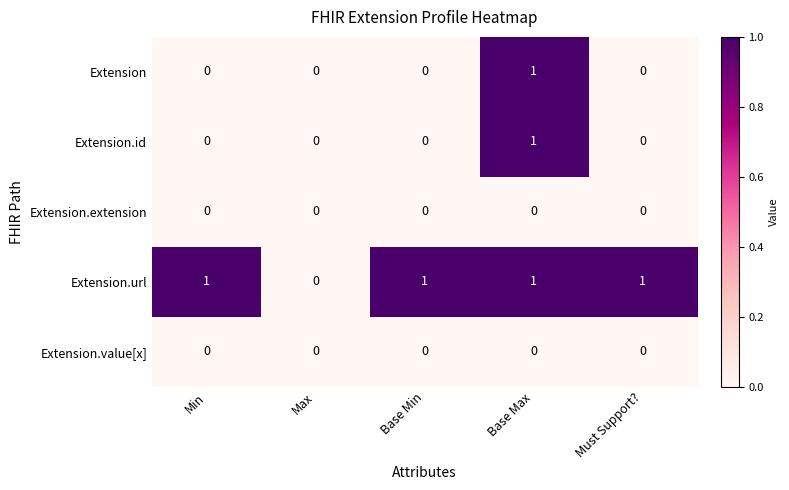

Is it true that Extension.value[x] equals 0 at Base Min?

True